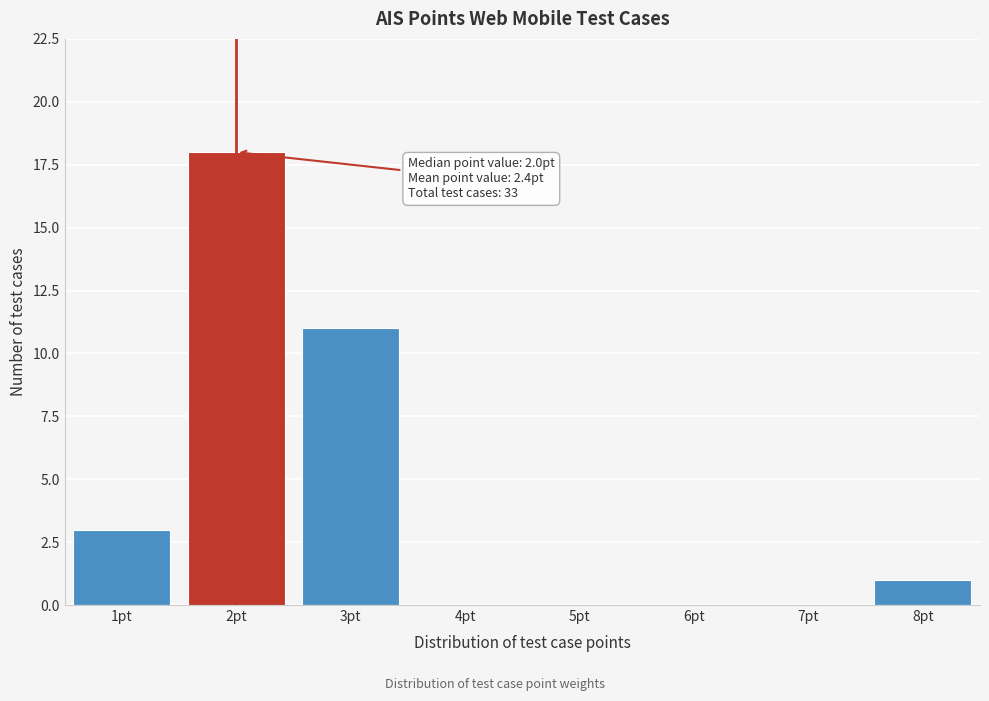

Reading right to left, transcribe all the data shown in this chart.

8pt=1	7pt=0	6pt=0	5pt=0	4pt=0	3pt=11	2pt=18	1pt=3